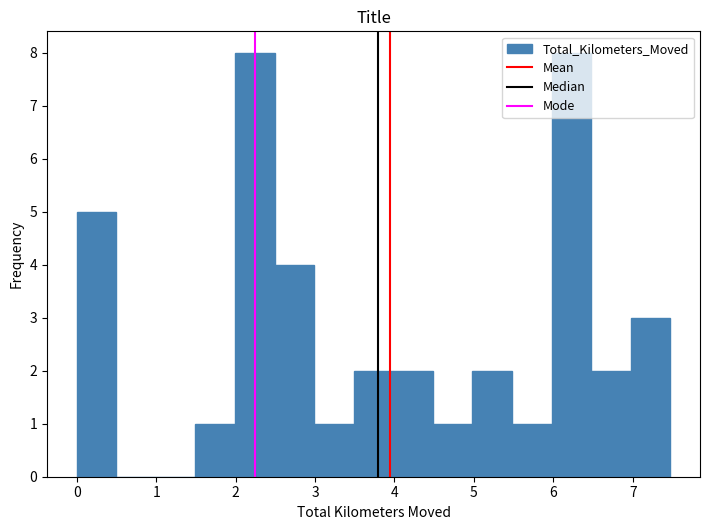

How tall is the bar that spans 4.5 to 5.0 on the x-axis? Neither the bar edges nor the heights are printed on the chart, so give them approximately, as read against the axes.

1